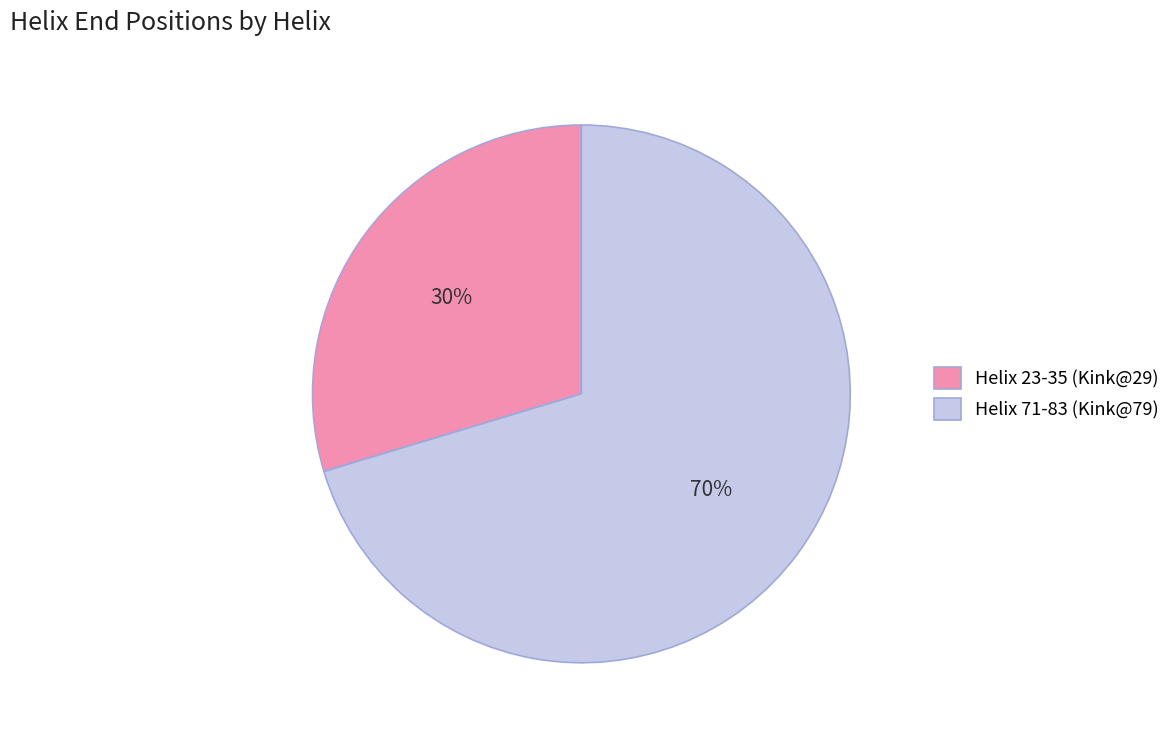

What is the ratio of the value at Helix 23-35 (Kink@29) to the value at Helix 71-83 (Kink@79)?

0.4